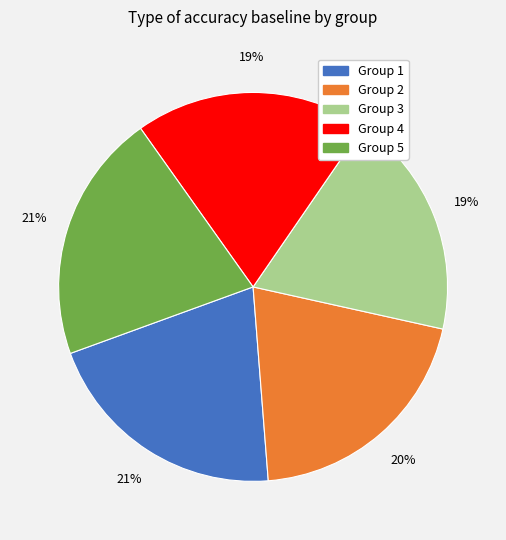

To the nearest percent, what is the average slice percentage?

20%